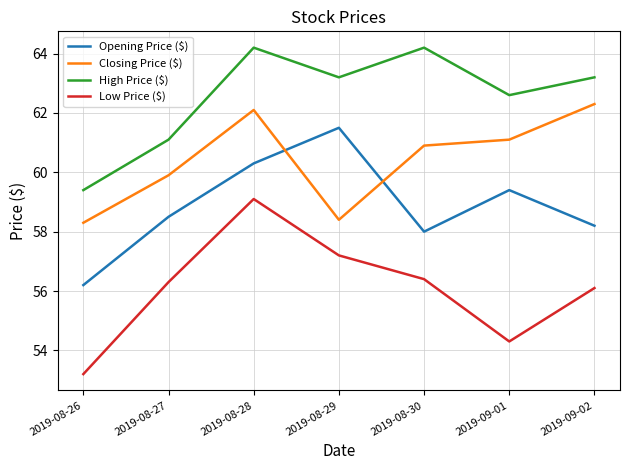

Between 2019-08-26 and 2019-08-27, which series saw the biggest shift?

Low Price ($)